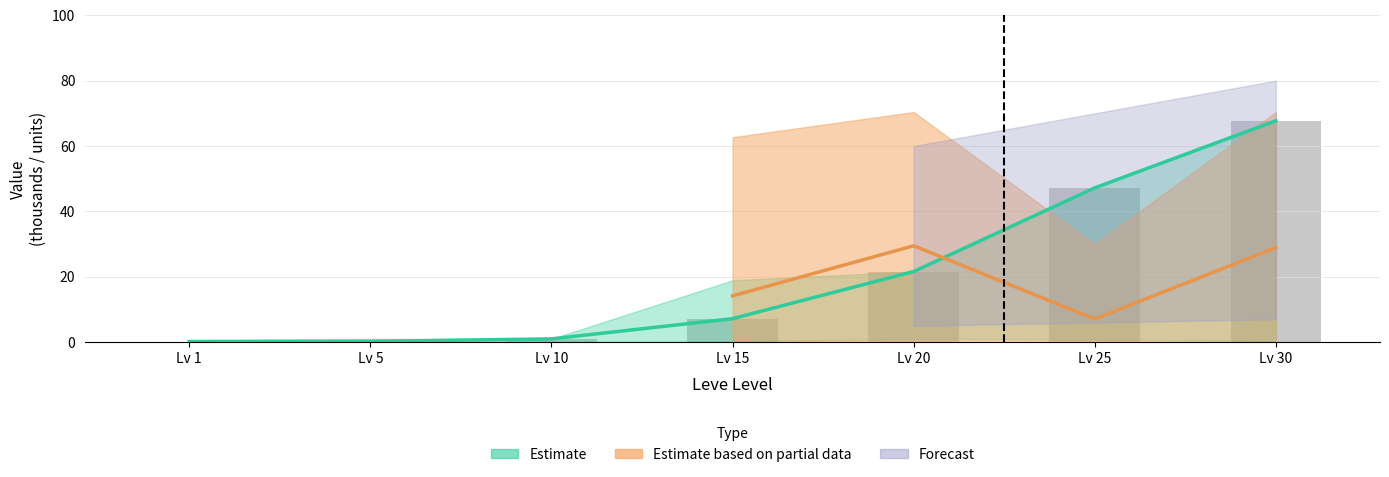

At which category is the sum across all series the highest?

30